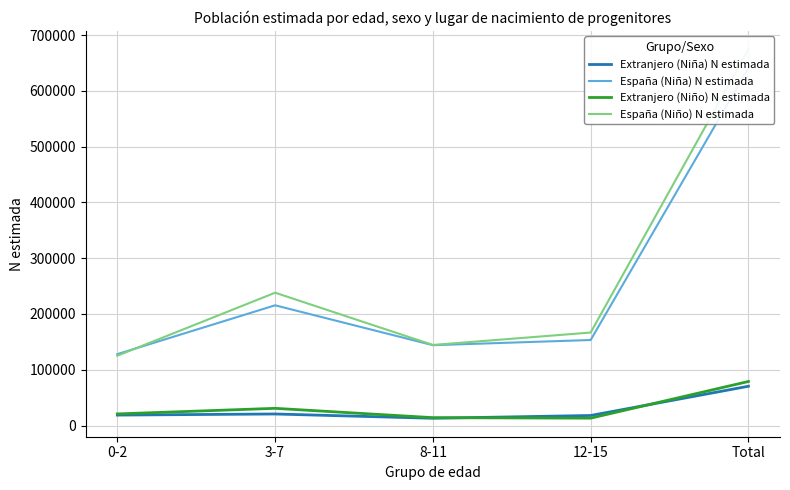

How many lines are shown in the chart?

4